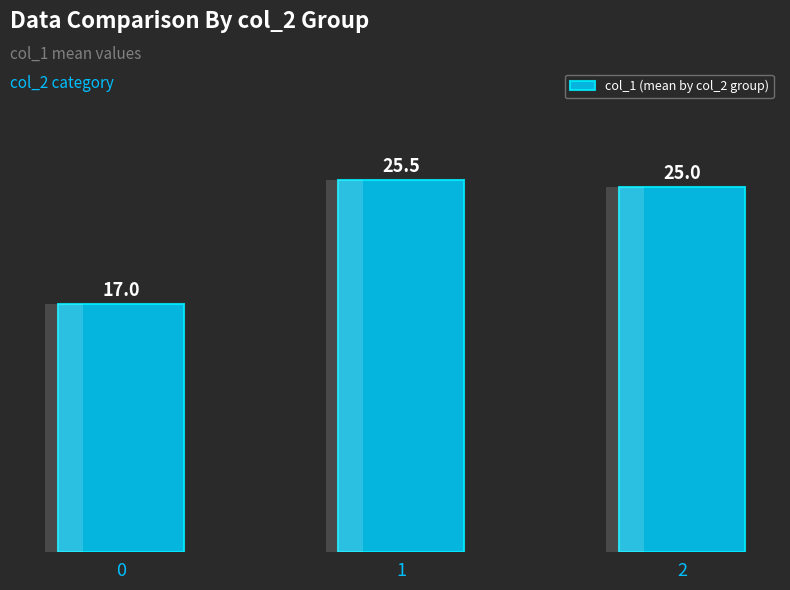

At which category does the chart reach its peak across all series?

1